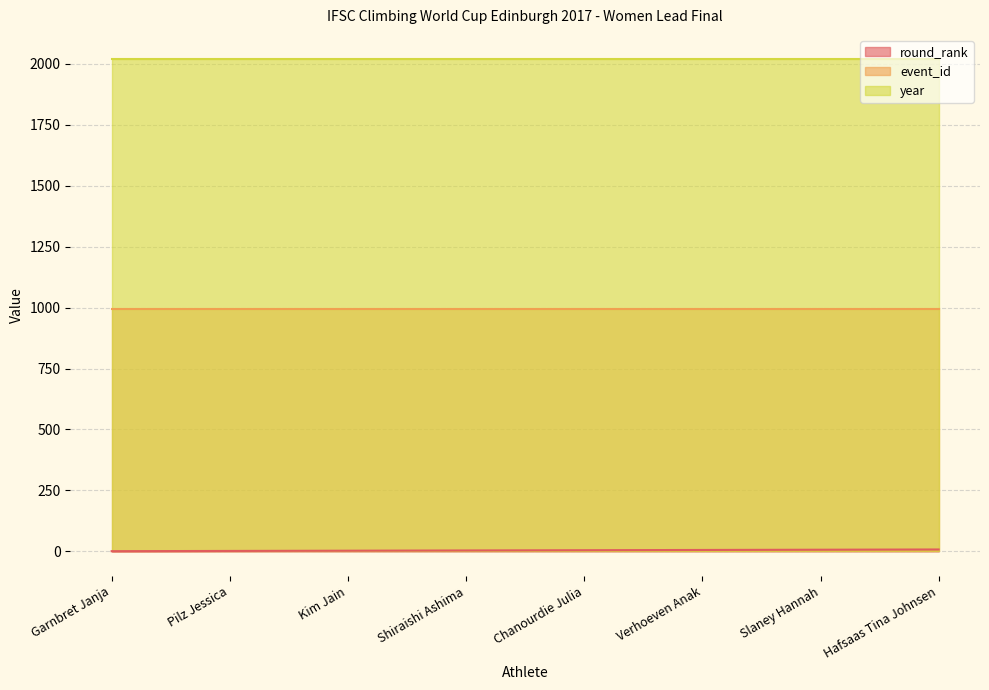

Count the number of data series in this chart.

3